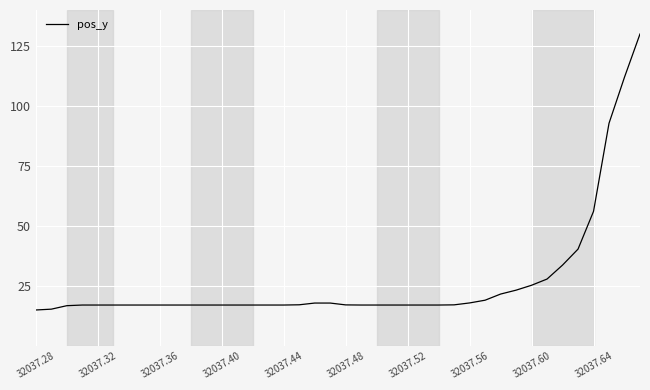

What is the minimum value shown in the chart?

15.0